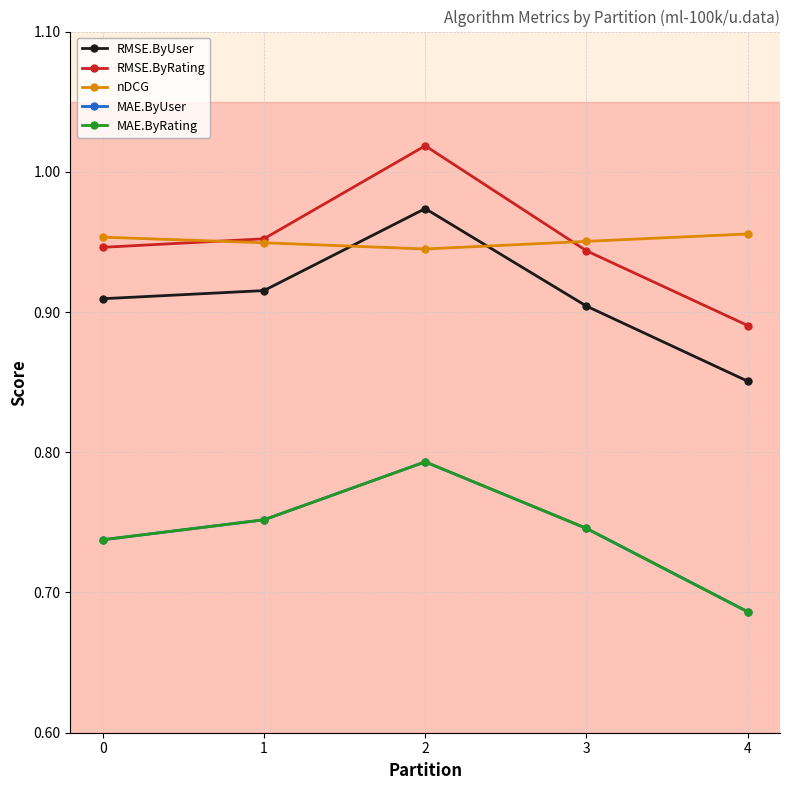

How many lines are shown in the chart?

5